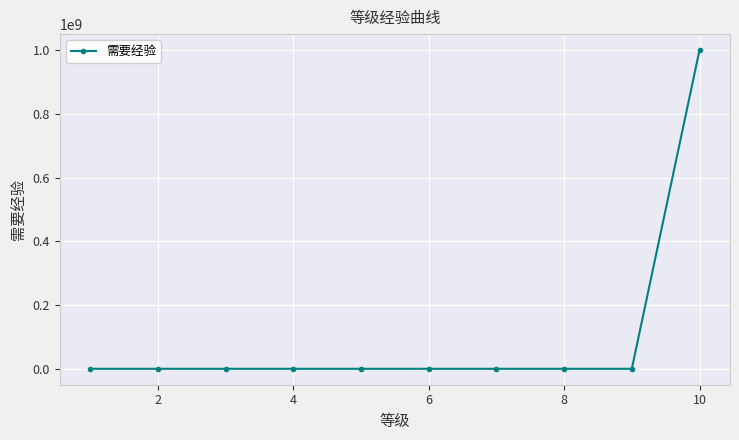

What is the difference between the maximum and minimum values?

999999989